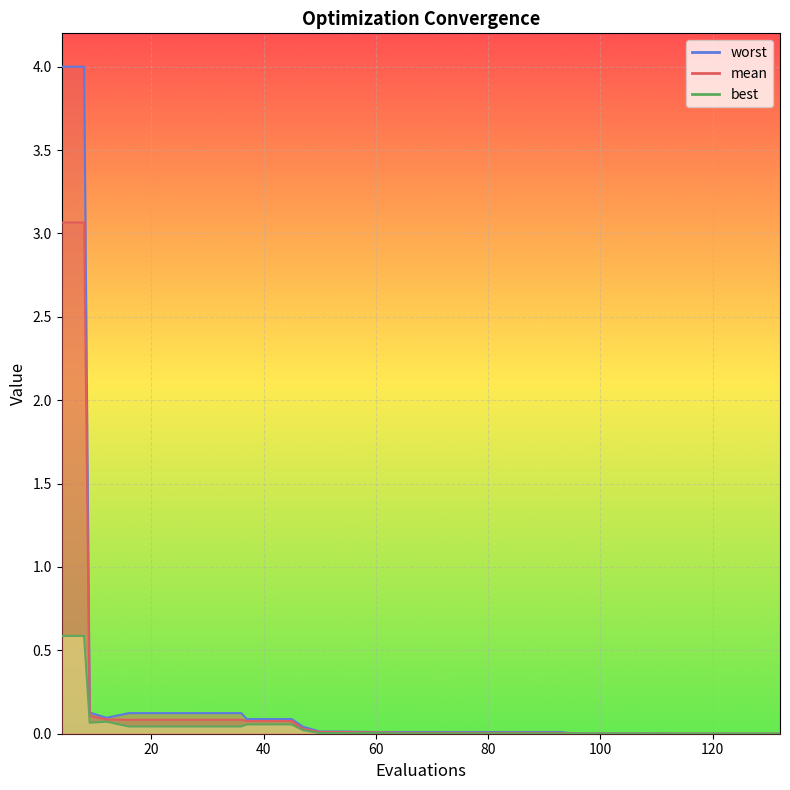

What is the average value of the mean series?

0.2